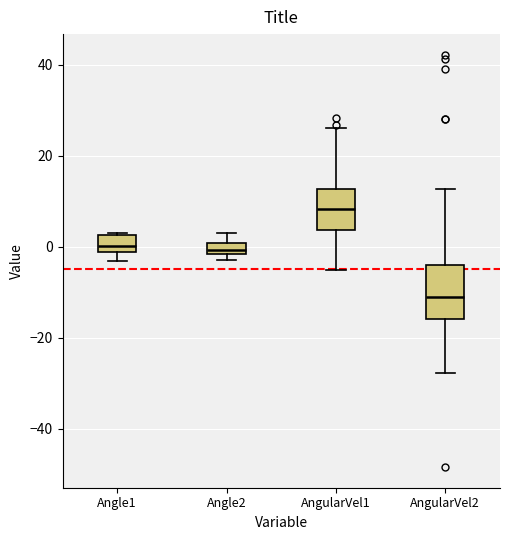

Which box's median line is the highest?

AngularVel1